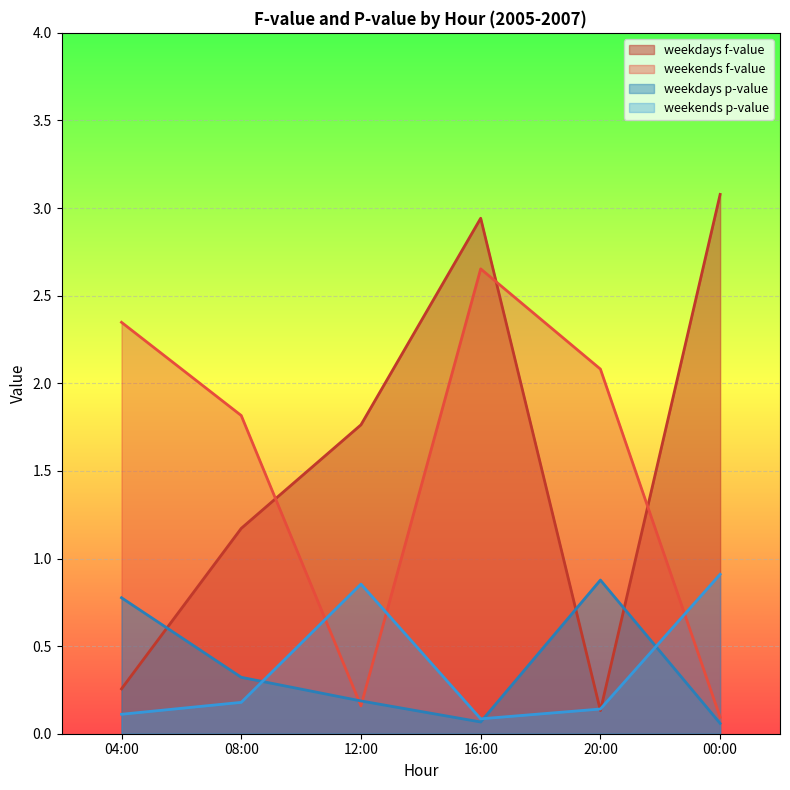

At which category is the sum across all series the highest?

16:00